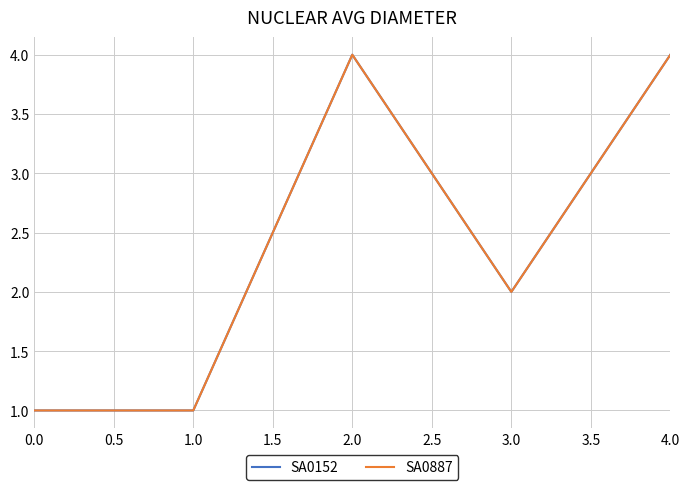

Does the chart have visible grid lines?

Yes